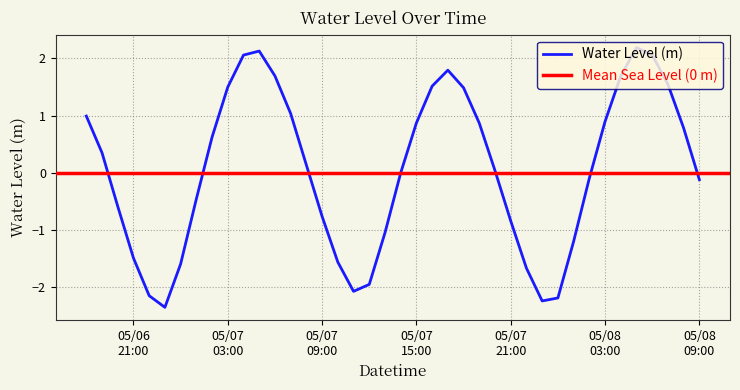

What is the sum of all values?

1.7